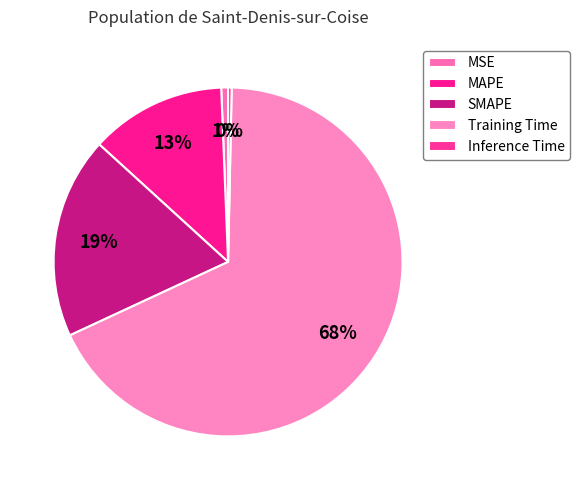

Count the number of slices in the pie.

5